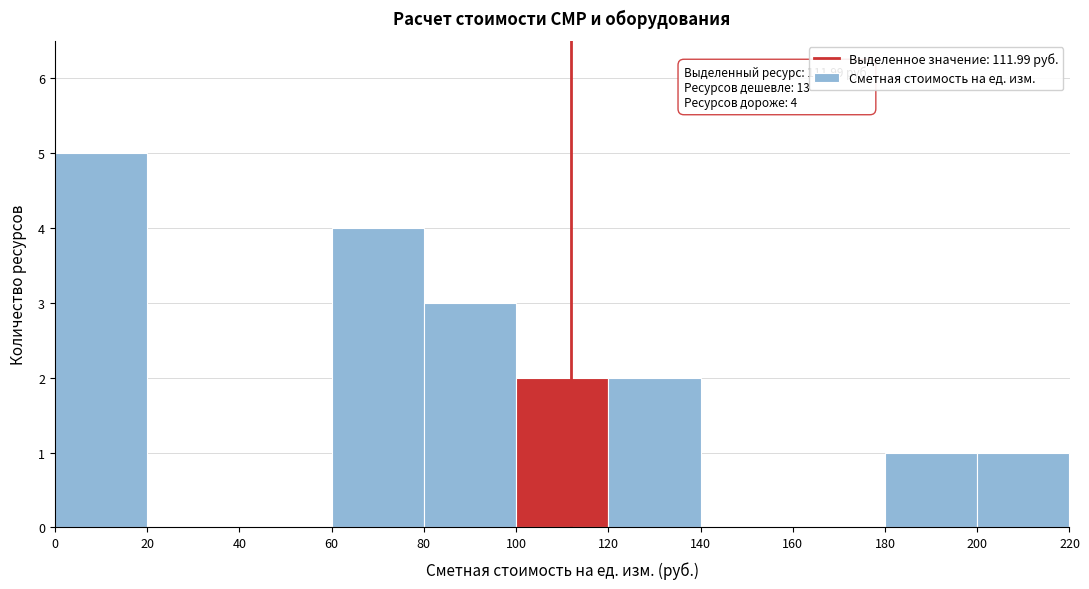

Over which range of the x-axis is the bar tallest?

0 to 20